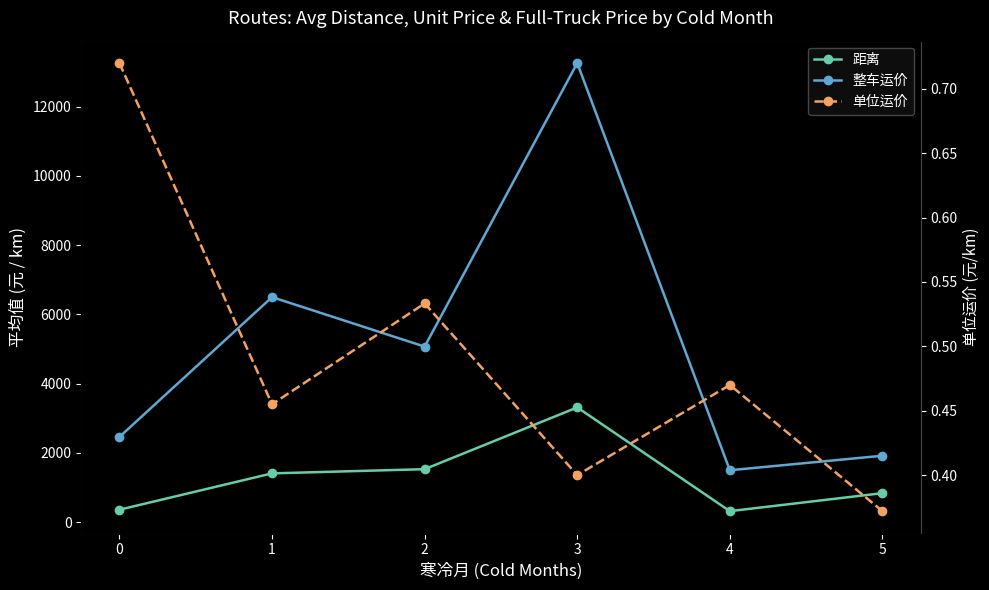

The 单位运价 series shows 0.2 at 1. True or false?

False